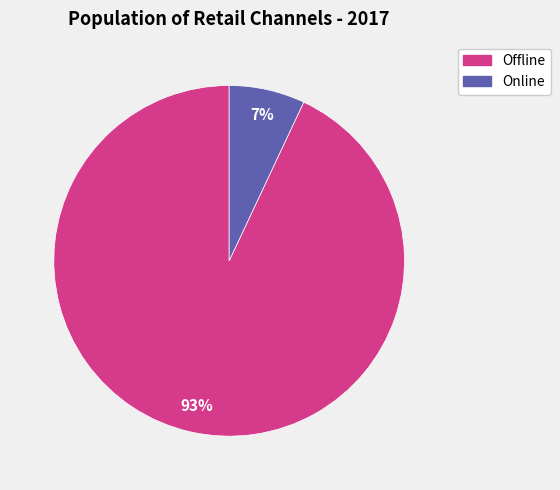

Is there any slice that represents more than half of the pie?

Yes